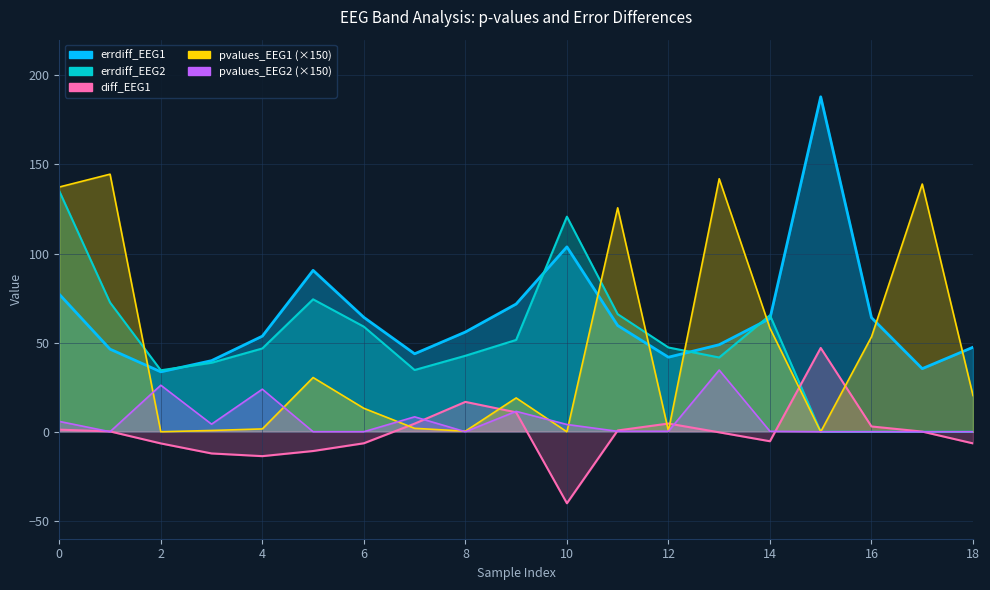

What is the highest value of the pvalues_EEG2 series?

34.6